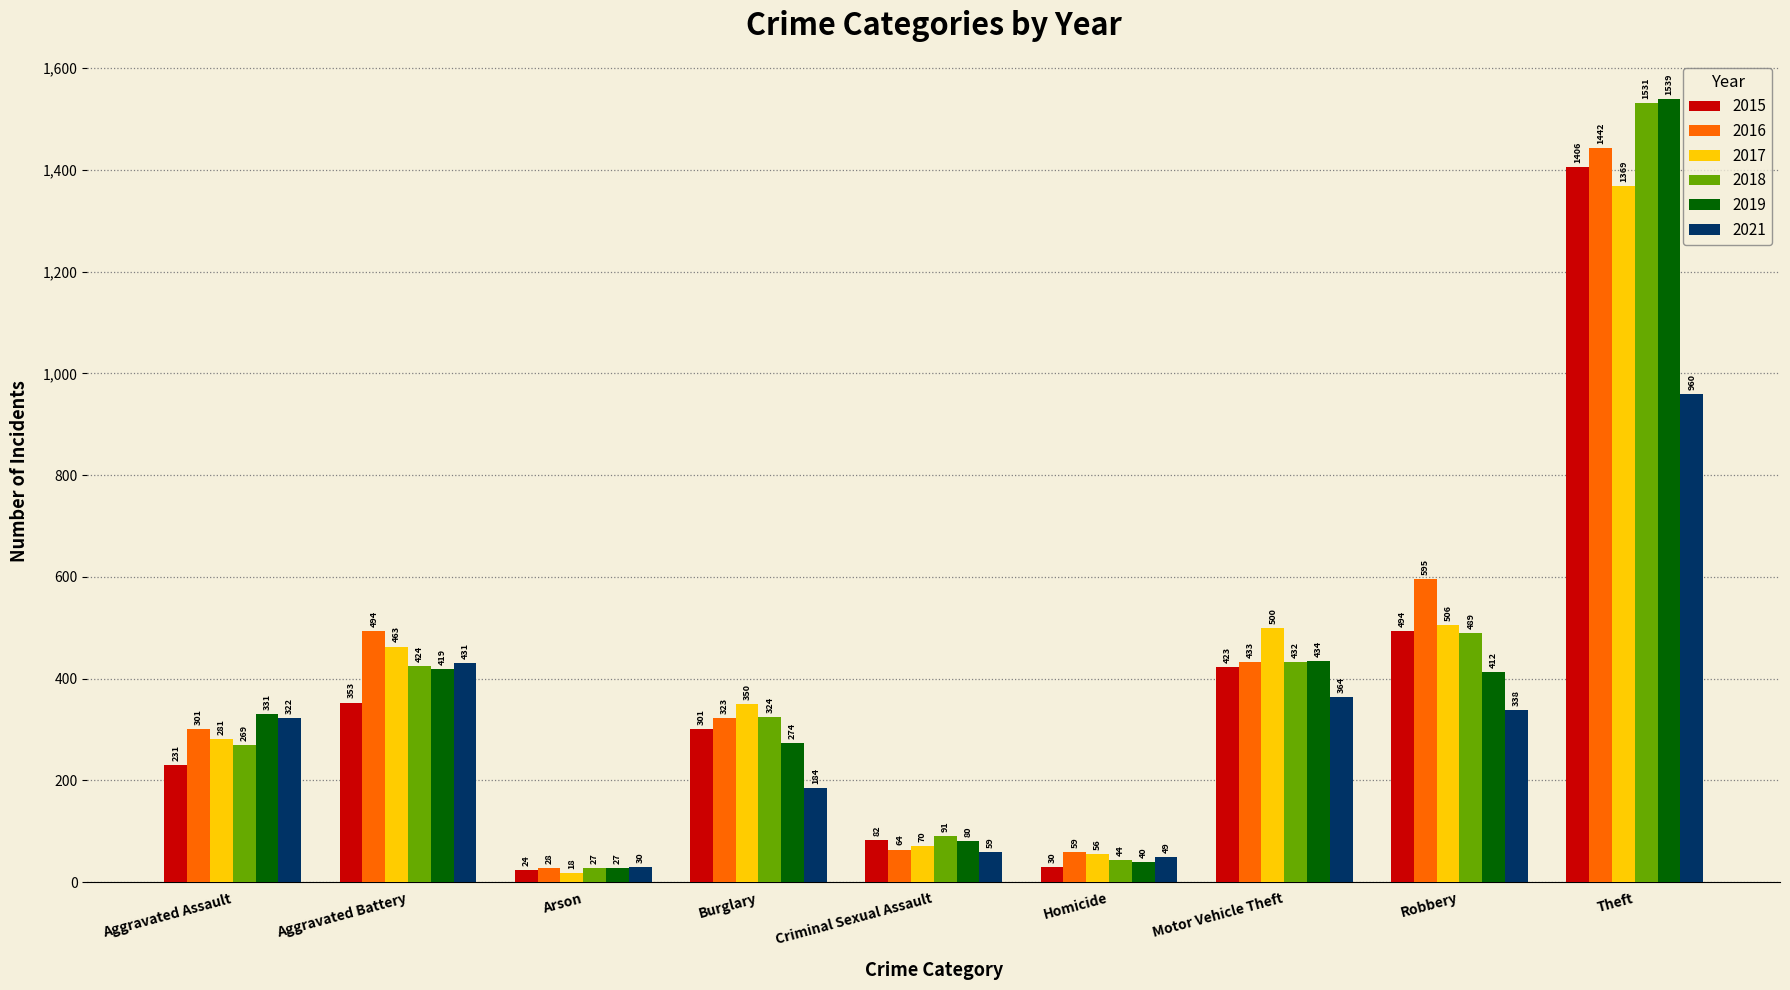

Is the value of 2019 at Motor Vehicle Theft greater than the value of 2021 at Criminal Sexual Assault?

Yes